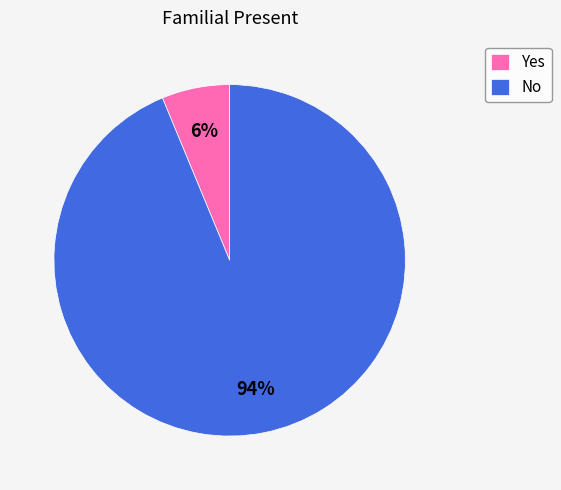

Between Yes and No, which is larger?

No